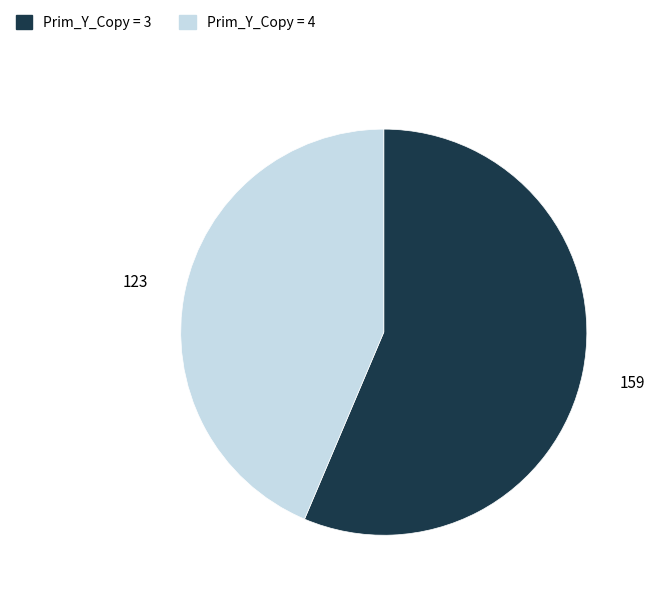

Does any single category account for the majority?

Yes